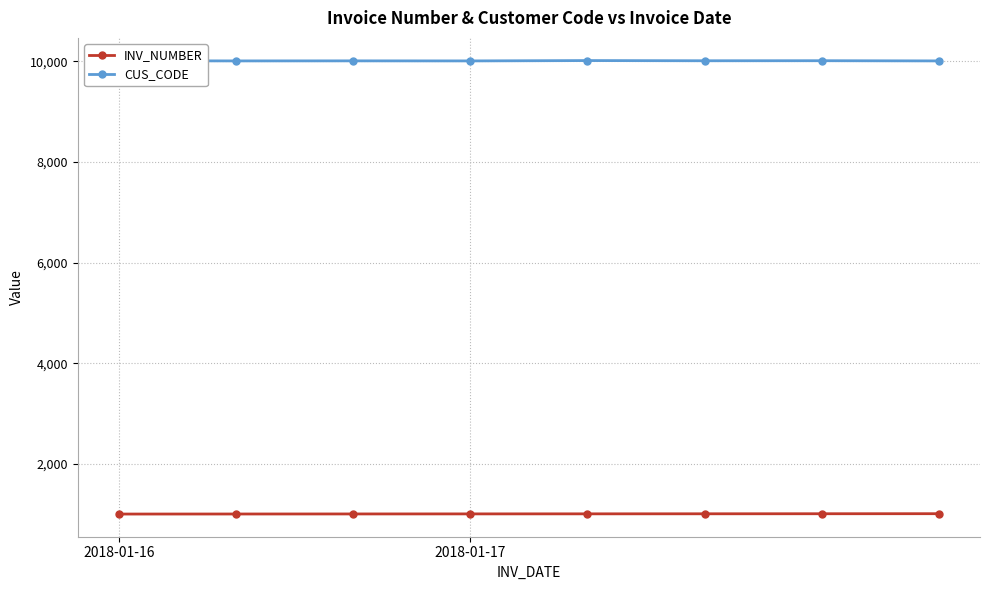

List the series in order of their peak value, lowest first.

INV_NUMBER, CUS_CODE